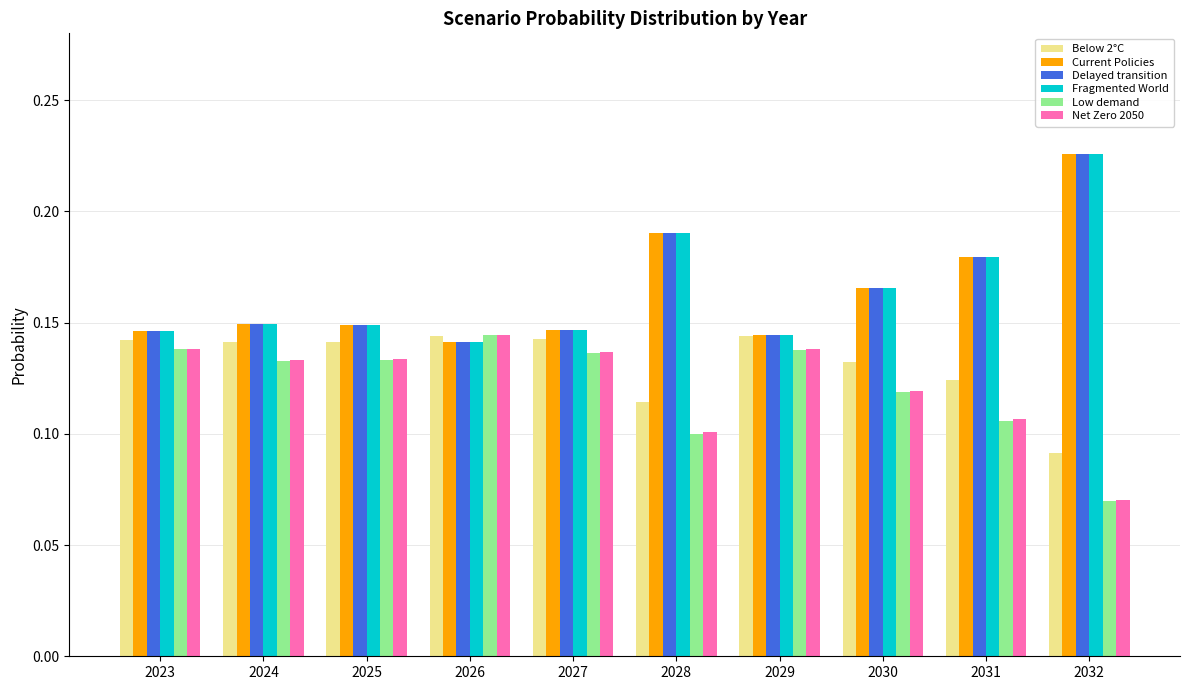

Which category has the lowest value in the Low demand series?

2032